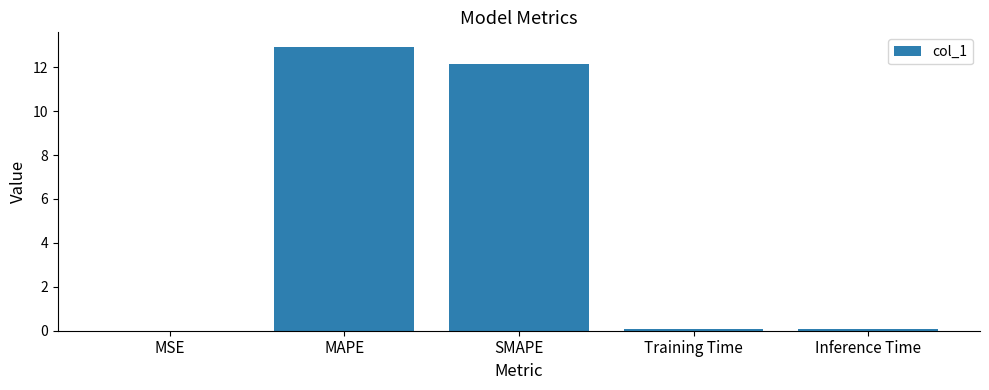

How many series are shown in this chart?

1